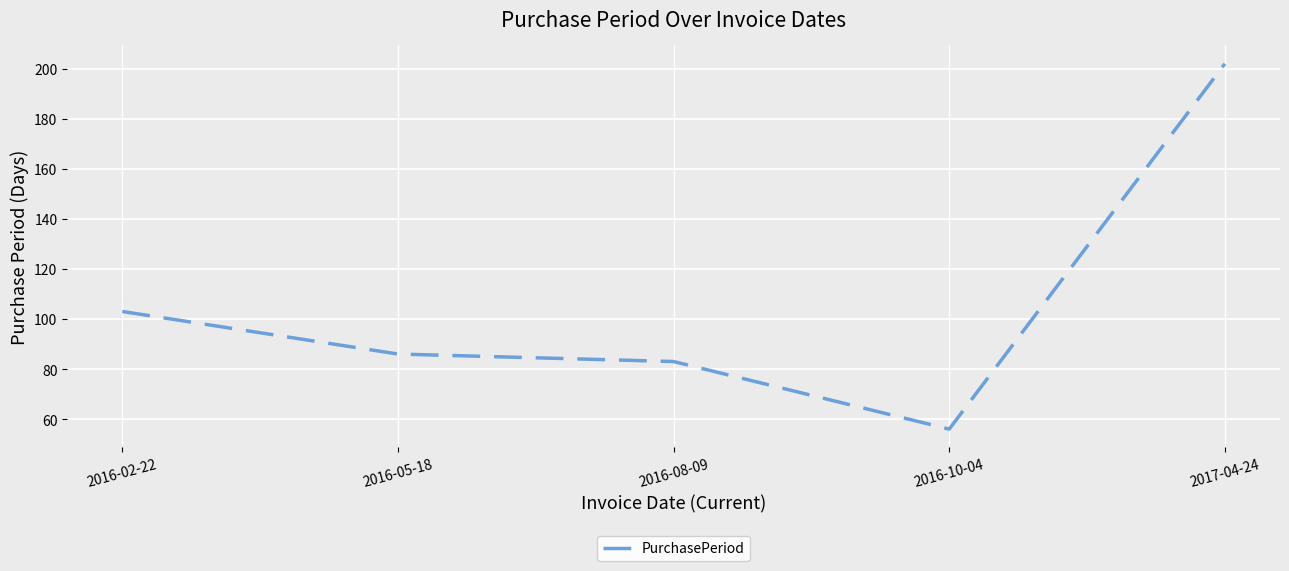

At which category does the chart reach its minimum across all series?

2016-10-04